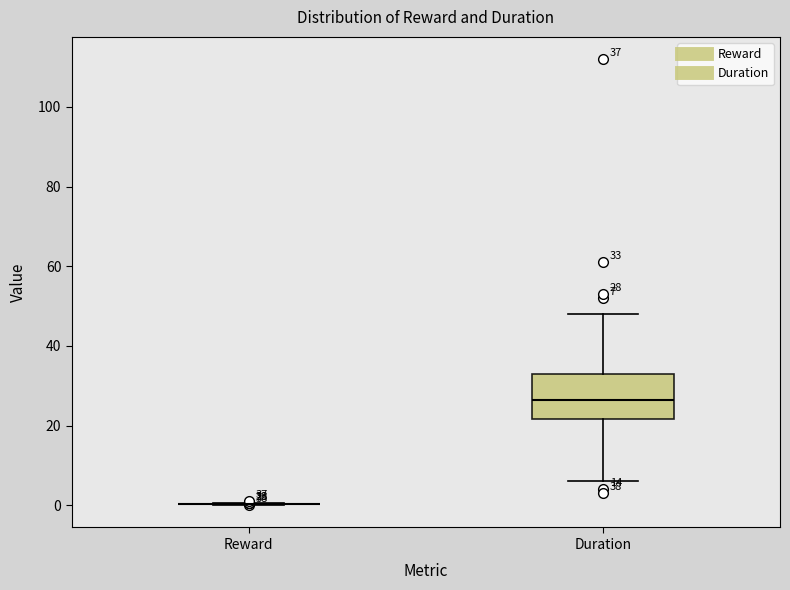

Which box is the tallest, from its lower edge to its upper edge?

Duration